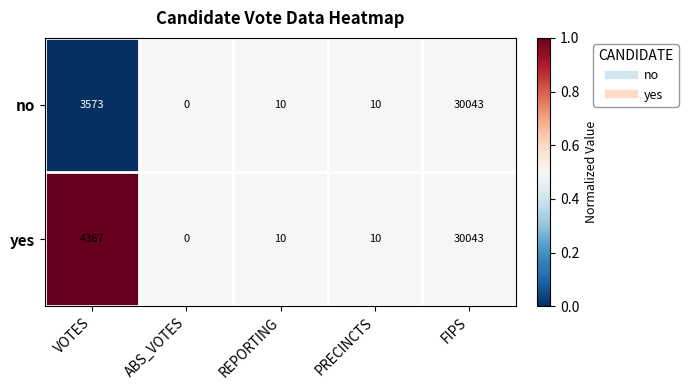

Which series changed the most between VOTES and ABS_VOTES?

yes